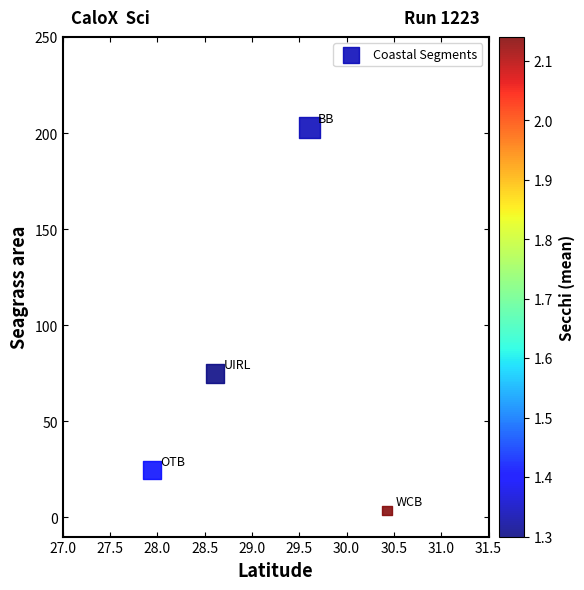

What is the range of X values (max minus min)?

2.5